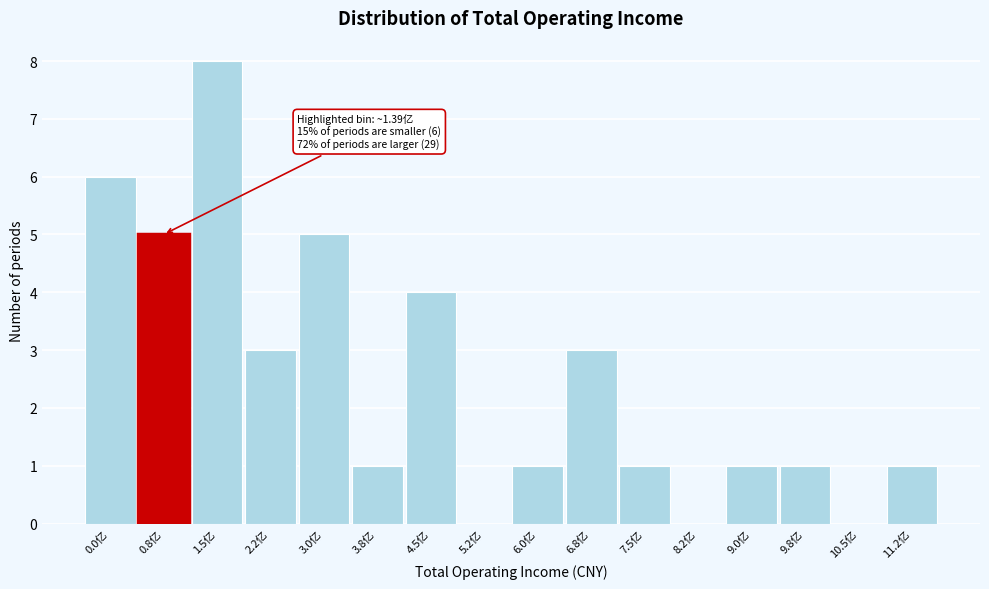

Reading right to left, extract all data points from this chart.

11.2亿=1	10.5亿=0	9.8亿=1	9.0亿=1	8.2亿=0	7.5亿=1	6.8亿=3	6.0亿=1	5.2亿=0	4.5亿=4	3.8亿=1	3.0亿=5	2.2亿=3	1.5亿=8	0.8亿=5	0.0亿=6